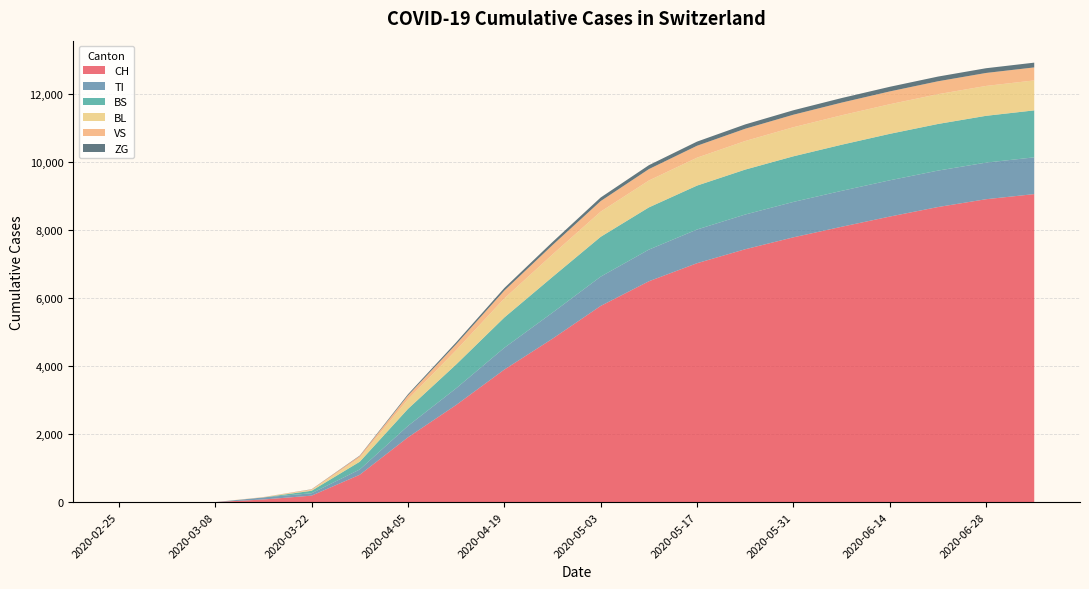

Reading right to left, extract all data points from this chart.

CH: 9050	8900	8670	8390	8090	7780	7430	7020	6489	5765	4802	3895	2855	1905	806	192	79	3	0	0
TI: 1080	1075	1070	1065	1055	1040	1020	990	930	860	765	640	490	335	155	70	61	0	0	0
BS: 1380	1375	1370	1365	1355	1340	1320	1290	1240	1170	1050	890	700	500	228	73	0	0	0	0
BL: 880	878	875	870	865	855	840	820	790	740	660	560	420	280	115	21	5	0	0	0
VS: 382	381	379	376	372	367	360	350	335	310	275	230	175	115	54	19	6	0	0	0
ZG: 140	139	138	136	134	131	127	122	115	105	90	75	55	35	12	5	0	0	0	0